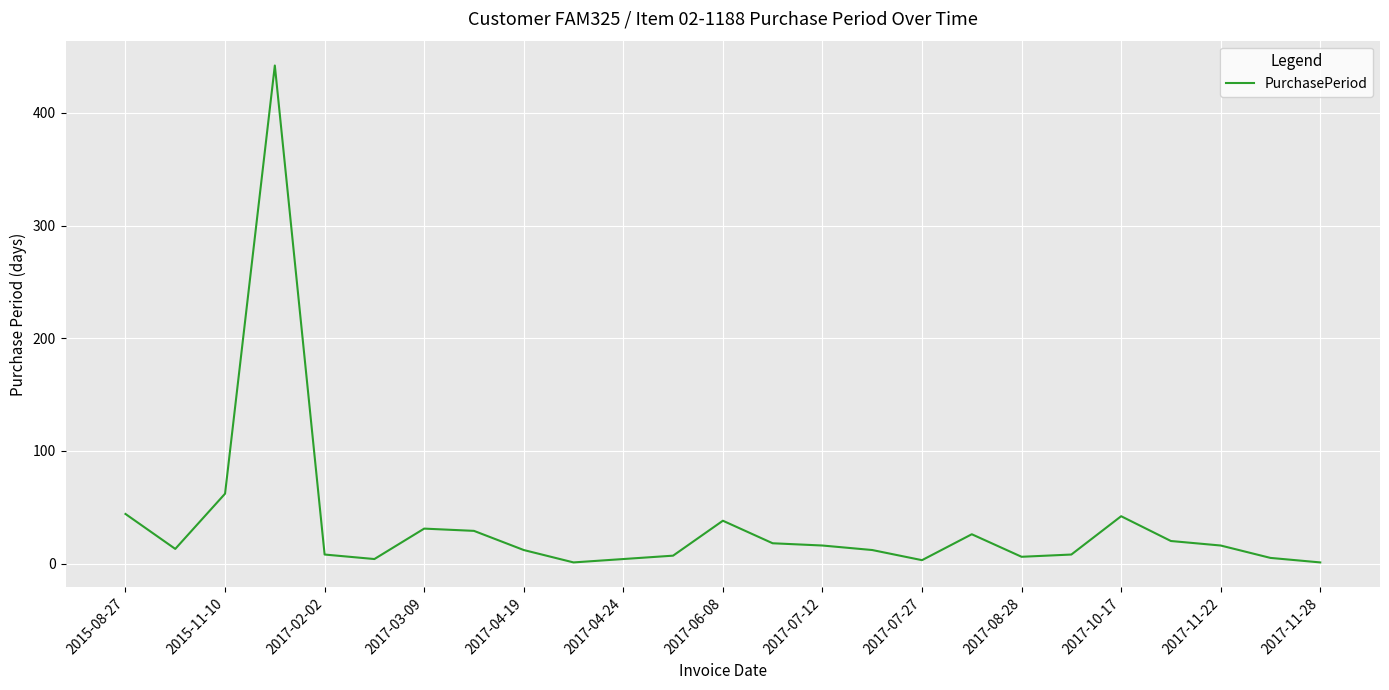

What is the maximum value shown in the chart?

442